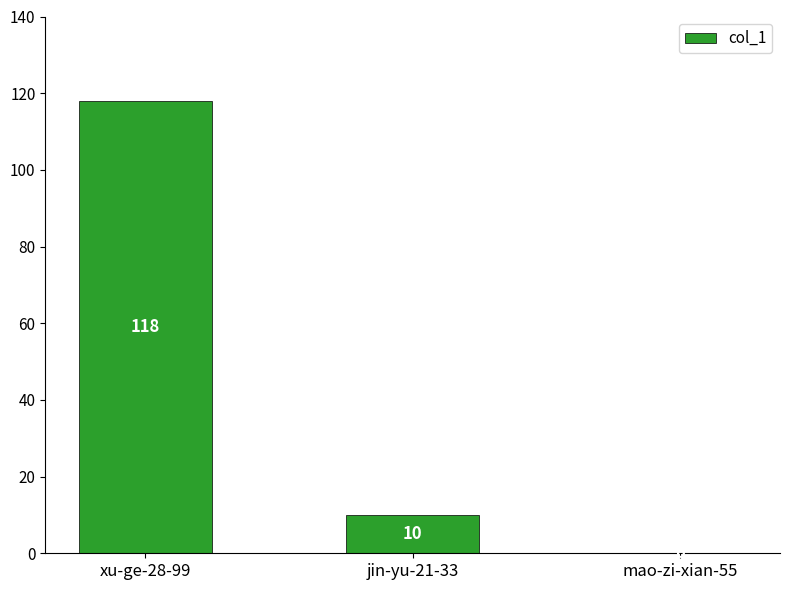

What is the average value?

43